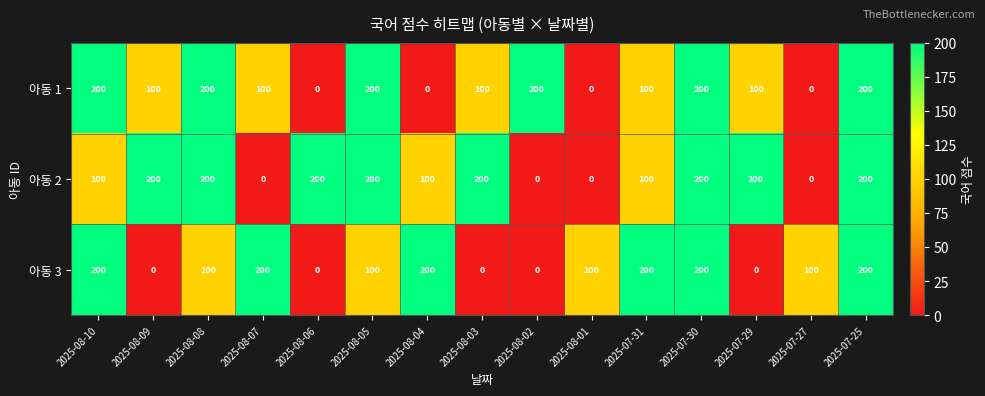

List the series in order of their overall mean, lowest first.

아동 3, 아동 1, 아동 2